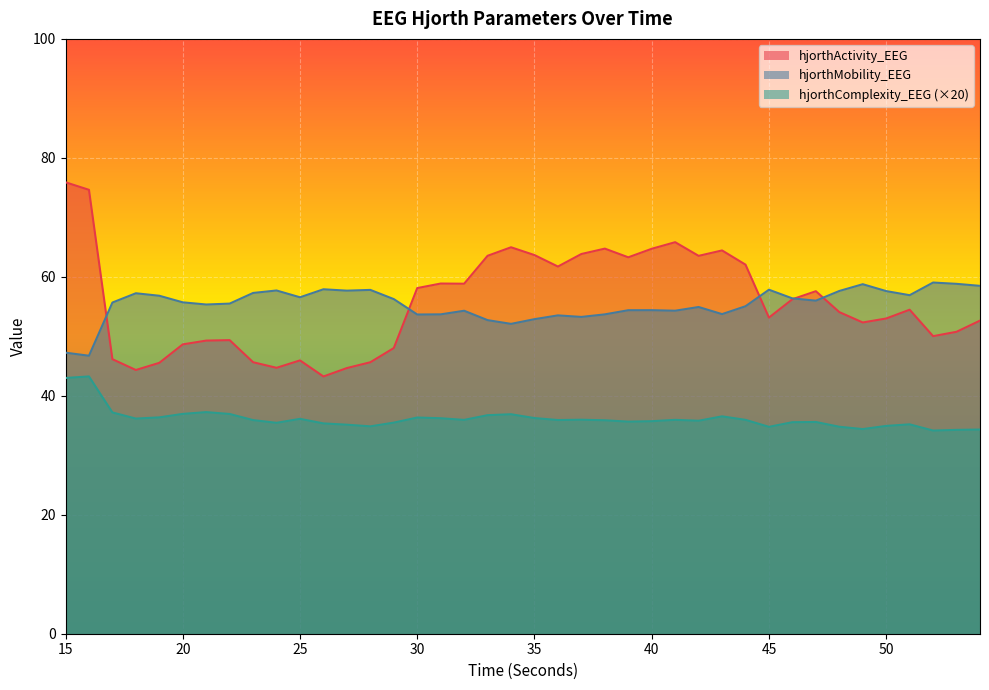

How many lines are shown in the chart?

3